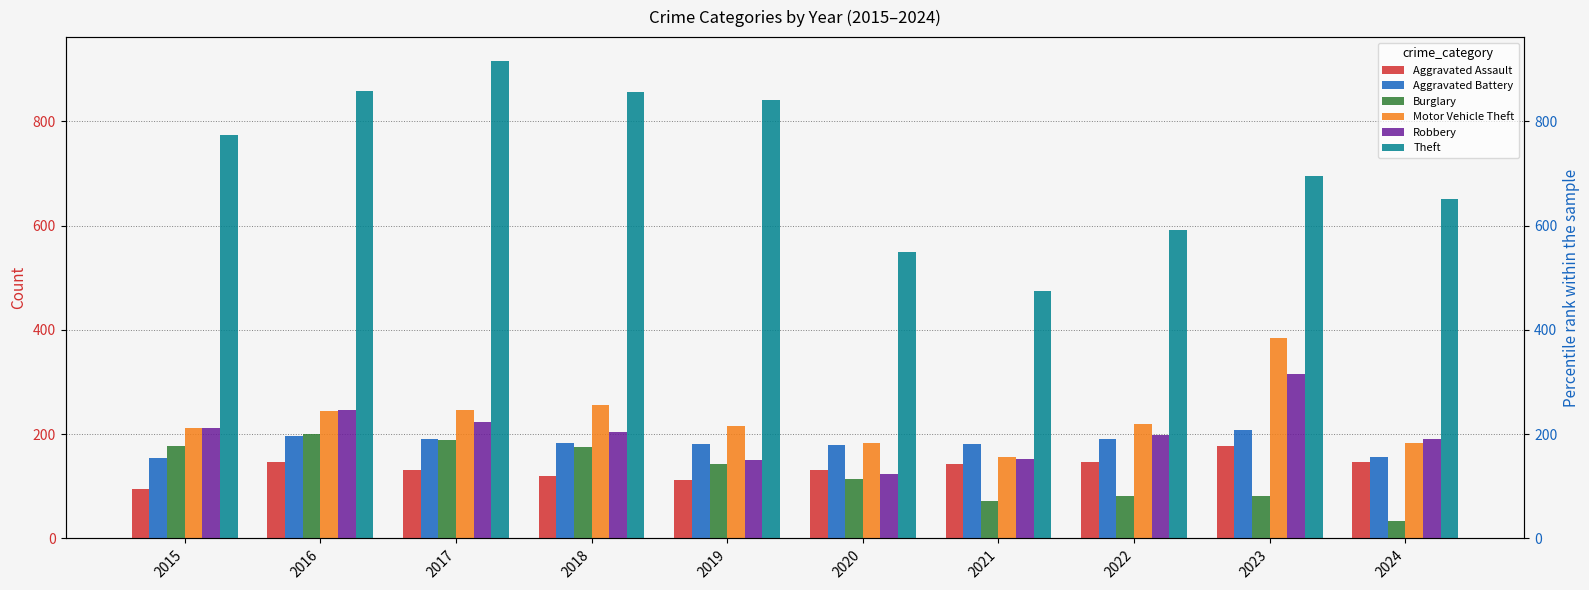

Reading right to left, transcribe all the data shown in this chart.

Aggravated Assault: 146	177	146	142	131	113	119	131	146	95
Aggravated Battery: 157	209	190	182	180	182	183	191	196	154
Burglary: 33	81	82	71	115	143	176	189	201	178
Motor Vehicle Theft: 183	385	219	156	184	216	256	247	245	211
Robbery: 190	316	198	153	124	150	204	224	247	212
Theft: 651	695	592	474	550	841	856	916	858	774